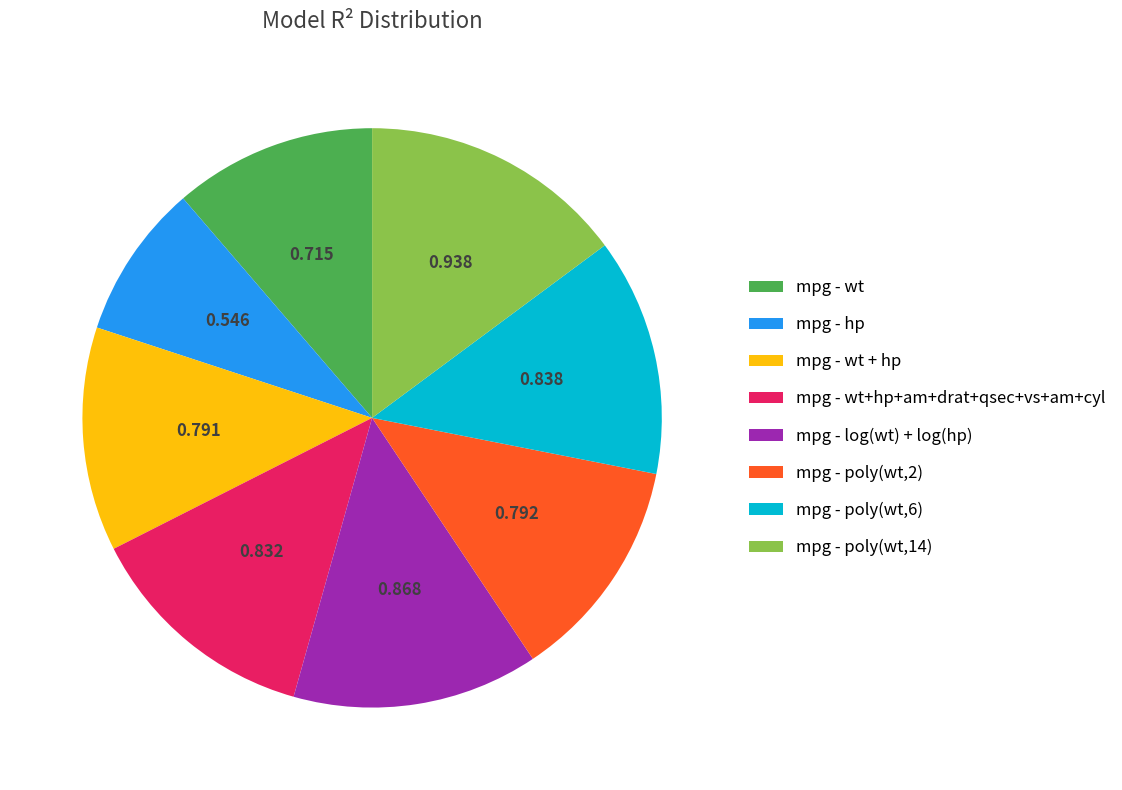

Between mpg - wt and mpg - hp, which is larger?

mpg - wt